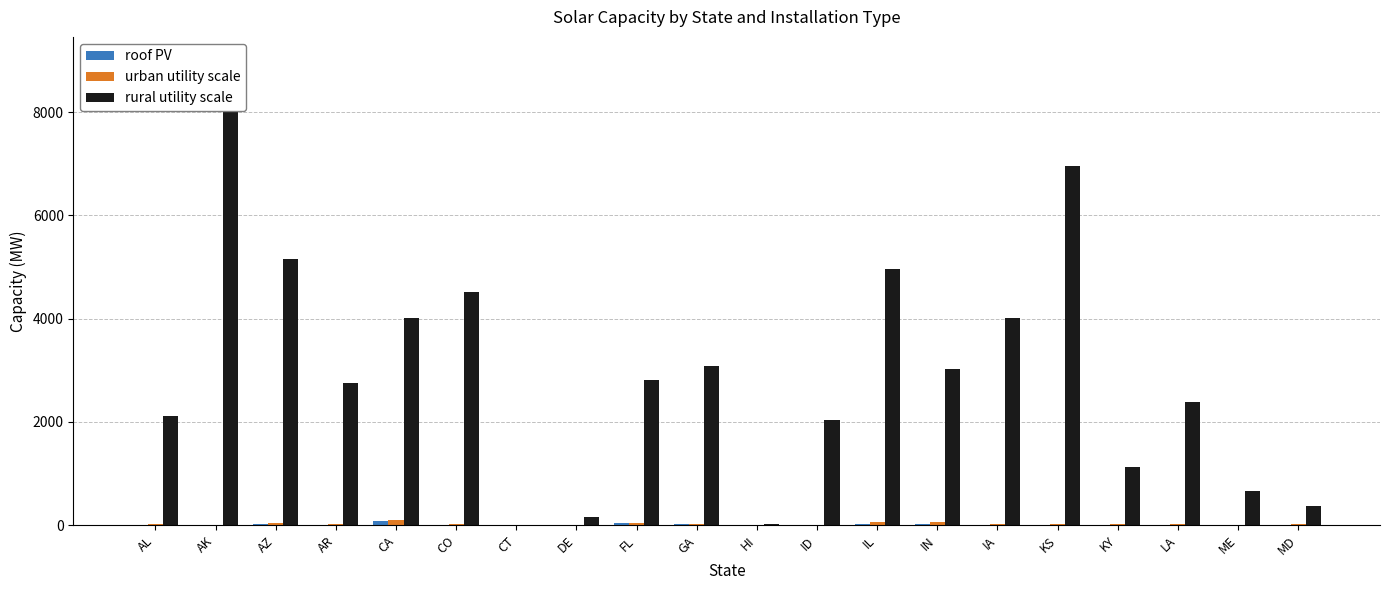

Is it true that urban utility scale equals 40 at FL?

True